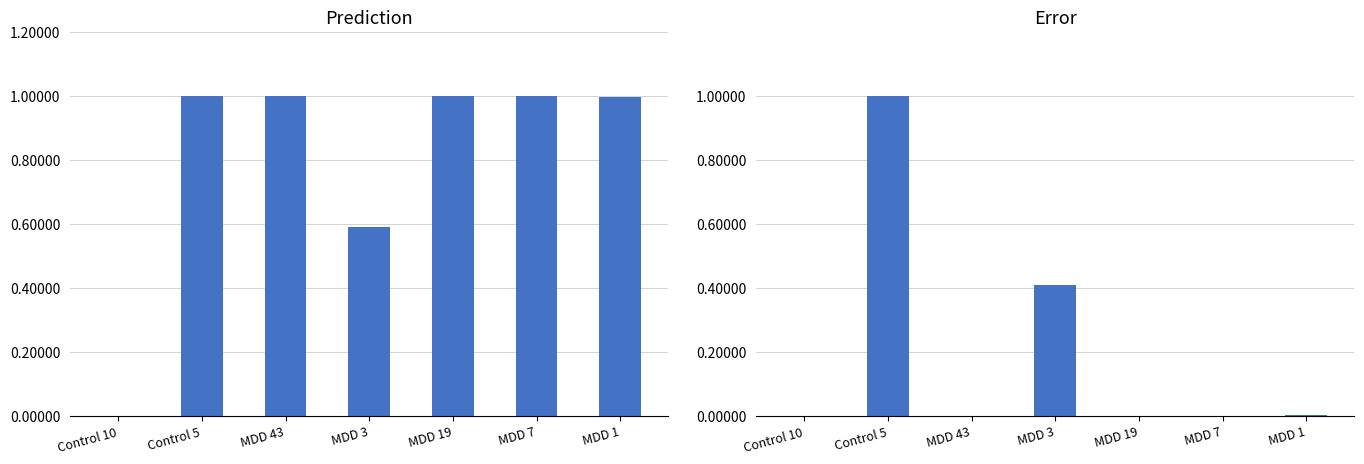

What are all the series names shown in the legend?

Prediction, Error